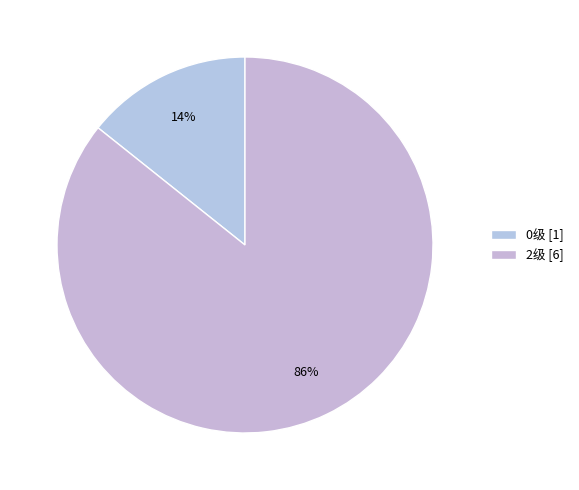

What portion of the pie excludes 0级?

85.7%